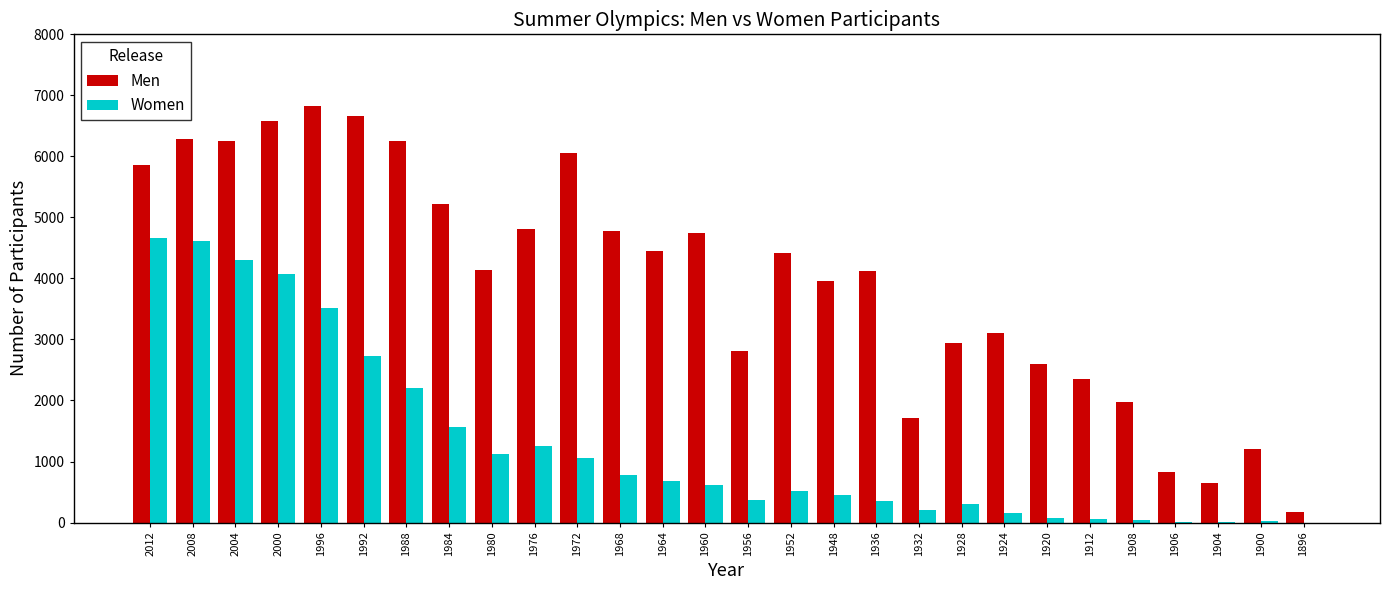

The Men series shows 6659 at 1992. True or false?

True